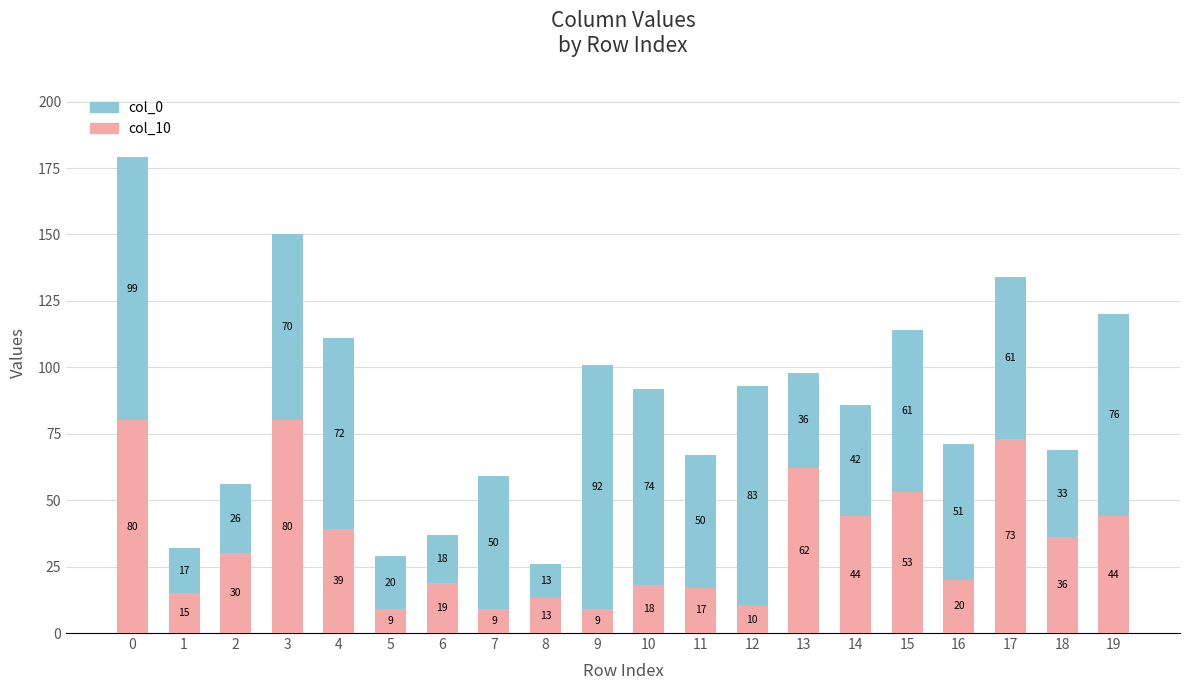

What is the approximate value of col_10 at 11?

17